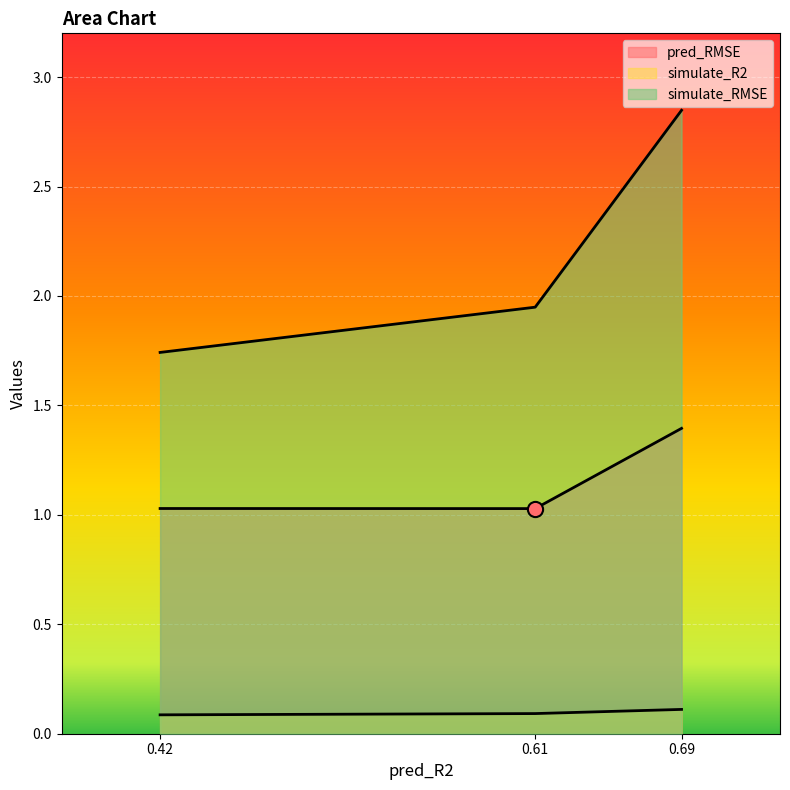

Which series has the largest total across all categories?

simulate_RMSE